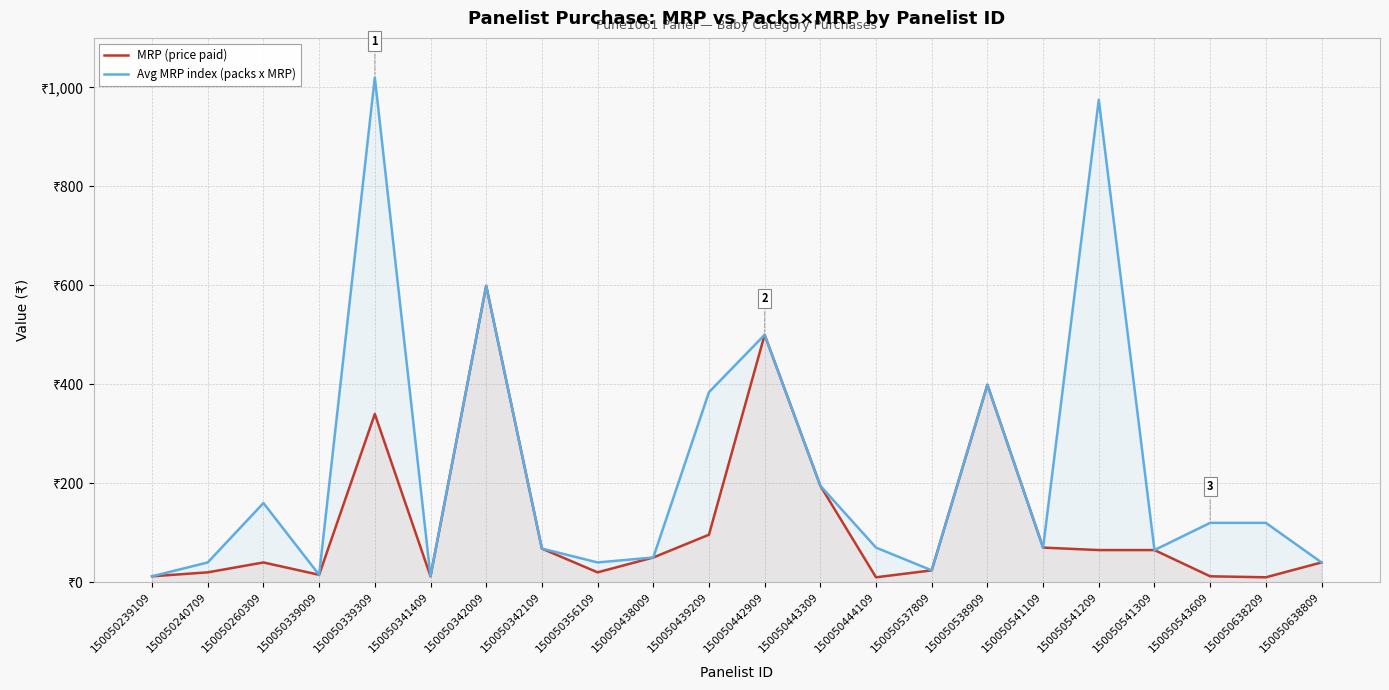

What is the value of the MRP (price paid) point at the 17th from the left?

70